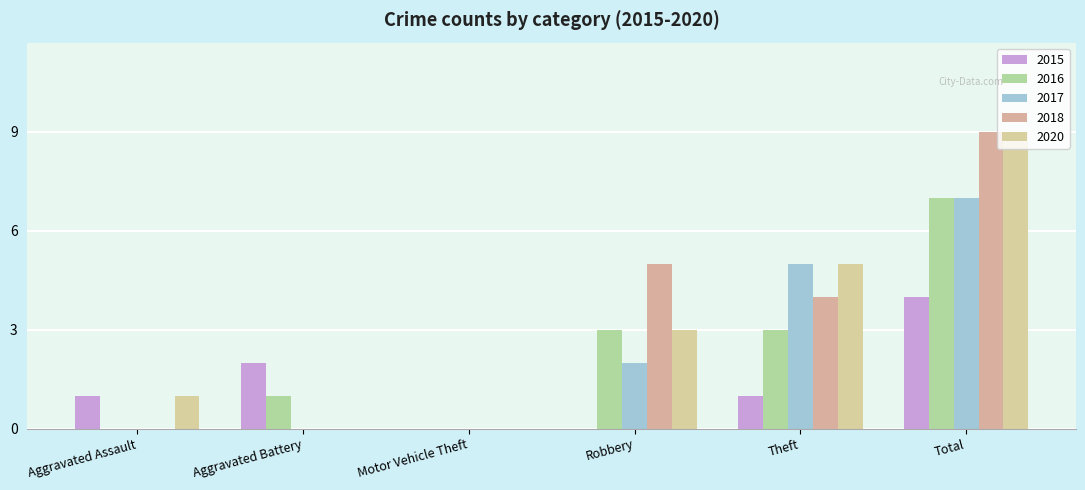

The value of 2015 at Robbery is -2. True or false?

False